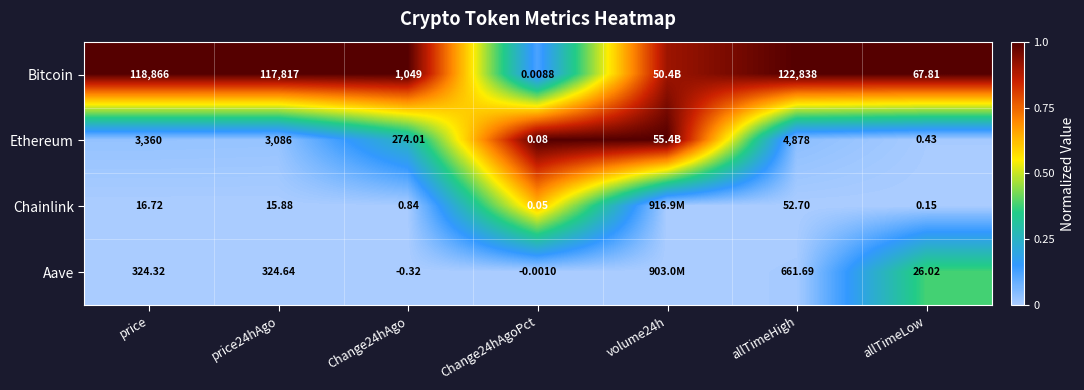

Is the value of Bitcoin at price24hAgo greater than the value of Chainlink at allTimeLow?

Yes